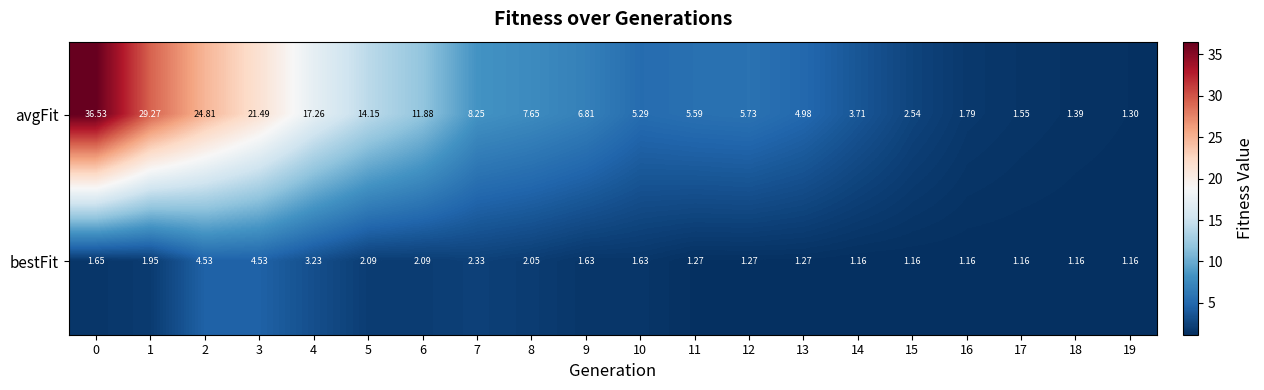

Which series changed the most between 11 and 19?

avgFit